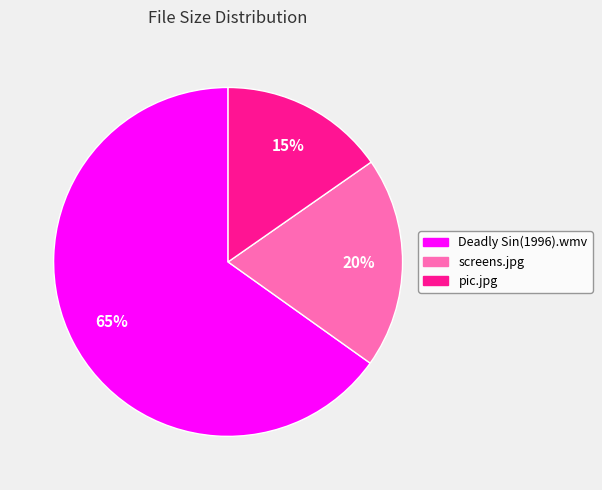

Which category has the biggest portion of the pie?

Deadly Sin(1996).wmv